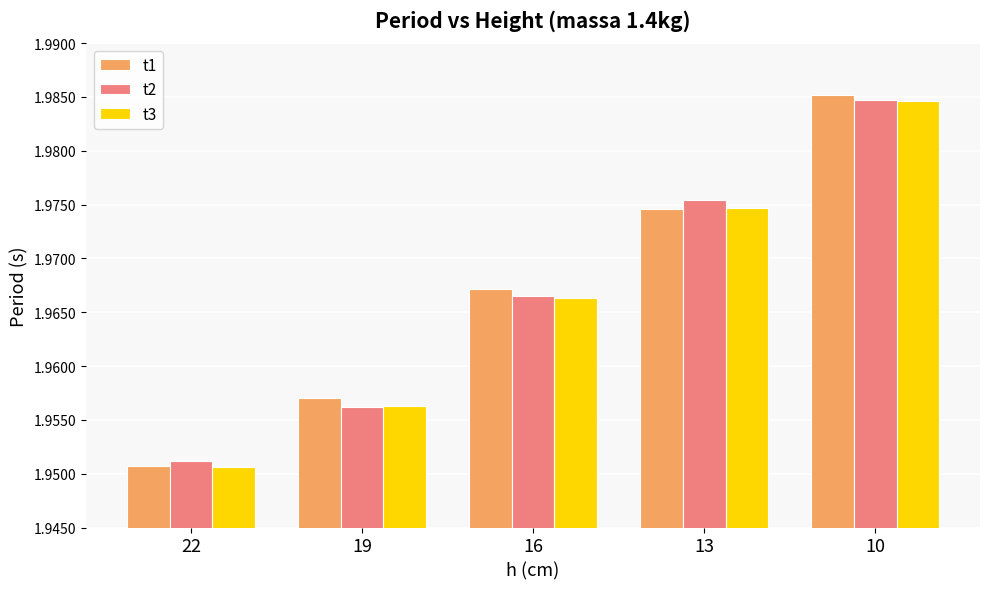

Which category has the highest value across all series?

10